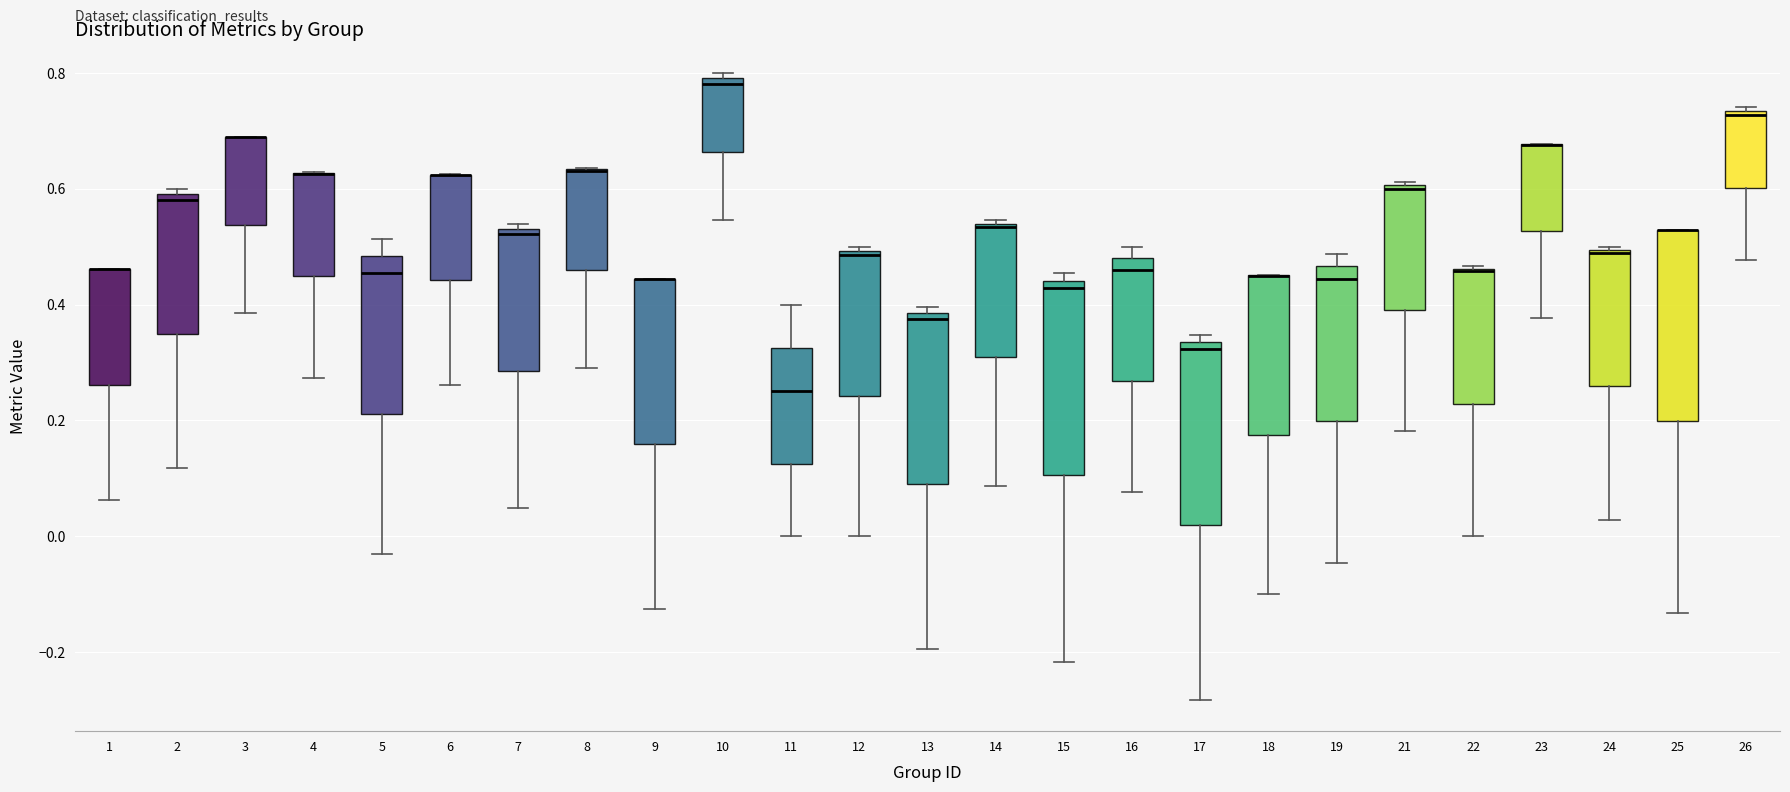

Reading left to right, read every box against the y-axis: the position of its median line, the range the box covers, and the ends of its whiskers. The values are not printed on the chart, so give them approximately, as read against the axis.

1: median 0.46 (drawn on the box's upper edge), box 0.26 to 0.46, whiskers 0.06 to 0.46
2: median 0.58, box 0.34 to 0.60, whiskers 0.12 to 0.60 (just above the box's upper edge)
3: median 0.68 (drawn on the box's upper edge), box 0.54 to 0.68, whiskers 0.38 to 0.68
4: median 0.62 (drawn on the box's upper edge), box 0.44 to 0.62, whiskers 0.28 to 0.62
5: median 0.46, box 0.22 to 0.48, whiskers -0.04 to 0.52
6: median 0.62 (drawn on the box's upper edge), box 0.44 to 0.62, whiskers 0.26 to 0.62
7: median 0.52 (just below the box's upper edge), box 0.28 to 0.52, whiskers 0.04 to 0.54
8: median 0.64 (drawn on the box's upper edge), box 0.46 to 0.64, whiskers 0.30 to 0.64
9: median 0.44 (drawn on the box's upper edge), box 0.16 to 0.44, whiskers -0.12 to 0.44
10: median 0.78, box 0.66 to 0.80, whiskers 0.54 to 0.80 (just above the box's upper edge)
11: median 0.26, box 0.12 to 0.32, whiskers 0.00 to 0.40
12: median 0.48, box 0.24 to 0.50, whiskers 0.00 to 0.50 (just above the box's upper edge)
13: median 0.38 (just below the box's upper edge), box 0.10 to 0.38, whiskers -0.20 to 0.40
14: median 0.54 (just below the box's upper edge), box 0.32 to 0.54, whiskers 0.08 to 0.54 (just above the box's upper edge)
15: median 0.42, box 0.10 to 0.44, whiskers -0.22 to 0.46
16: median 0.46, box 0.26 to 0.48, whiskers 0.08 to 0.50
17: median 0.32, box 0.02 to 0.34, whiskers -0.28 to 0.34 (just above the box's upper edge)
18: median 0.46 (drawn on the box's upper edge), box 0.18 to 0.46, whiskers -0.10 to 0.46
19: median 0.44, box 0.20 to 0.46, whiskers -0.04 to 0.48
21: median 0.60, box 0.40 to 0.60, whiskers 0.18 to 0.62
22: median 0.46 (drawn on the box's upper edge), box 0.22 to 0.46, whiskers 0.00 to 0.46
23: median 0.68 (drawn on the box's upper edge), box 0.52 to 0.68, whiskers 0.38 to 0.68
24: median 0.48, box 0.26 to 0.50, whiskers 0.02 to 0.50
25: median 0.52 (drawn on the box's upper edge), box 0.20 to 0.52, whiskers -0.14 to 0.52
26: median 0.72, box 0.60 to 0.74, whiskers 0.48 to 0.74 (just above the box's upper edge)